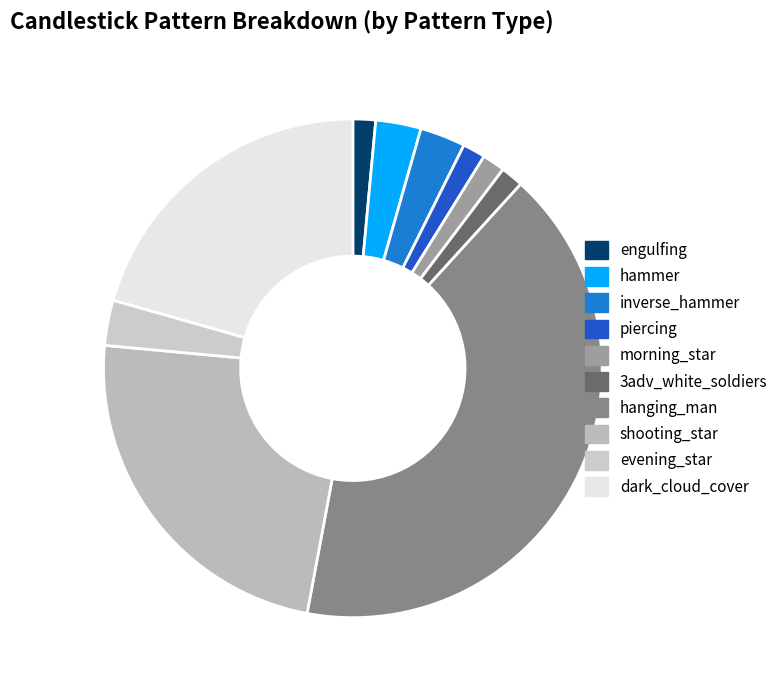

To the nearest percent, what is the difference between the largest and smallest slice percentages?

34%